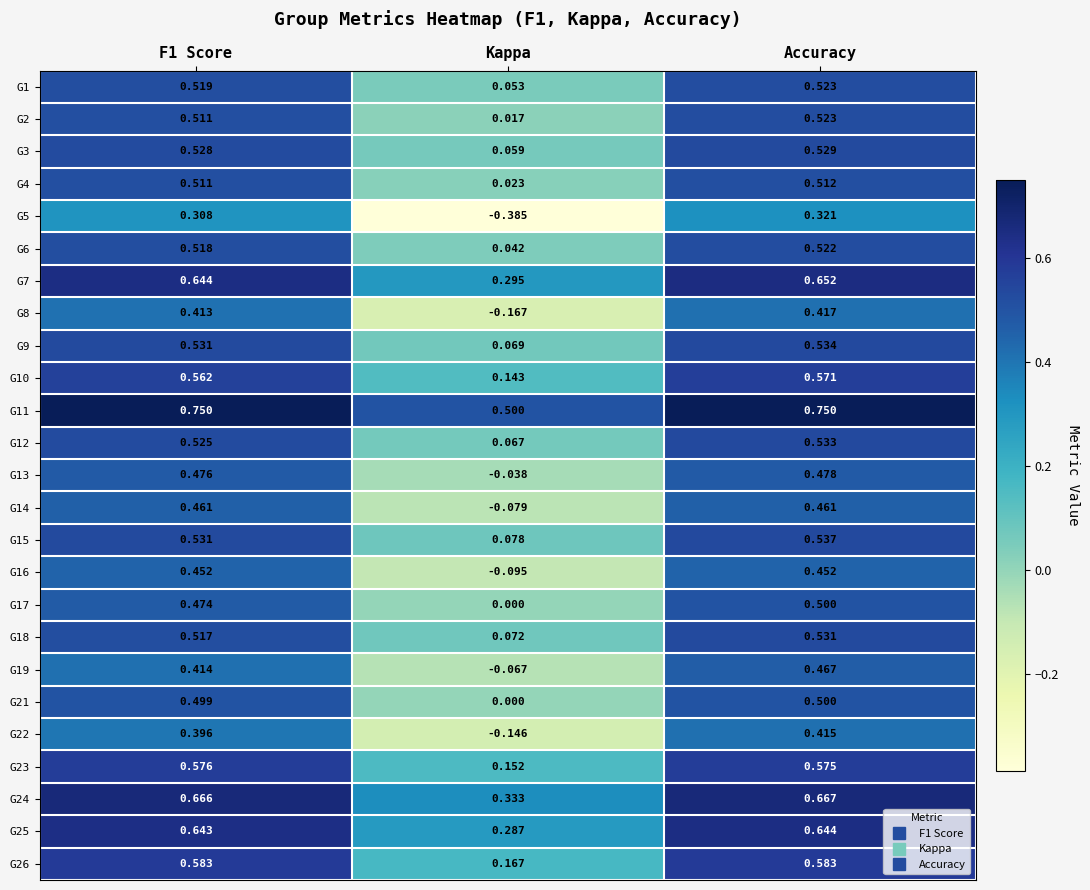

What is the difference between the highest and lowest values at Kappa?

0.9